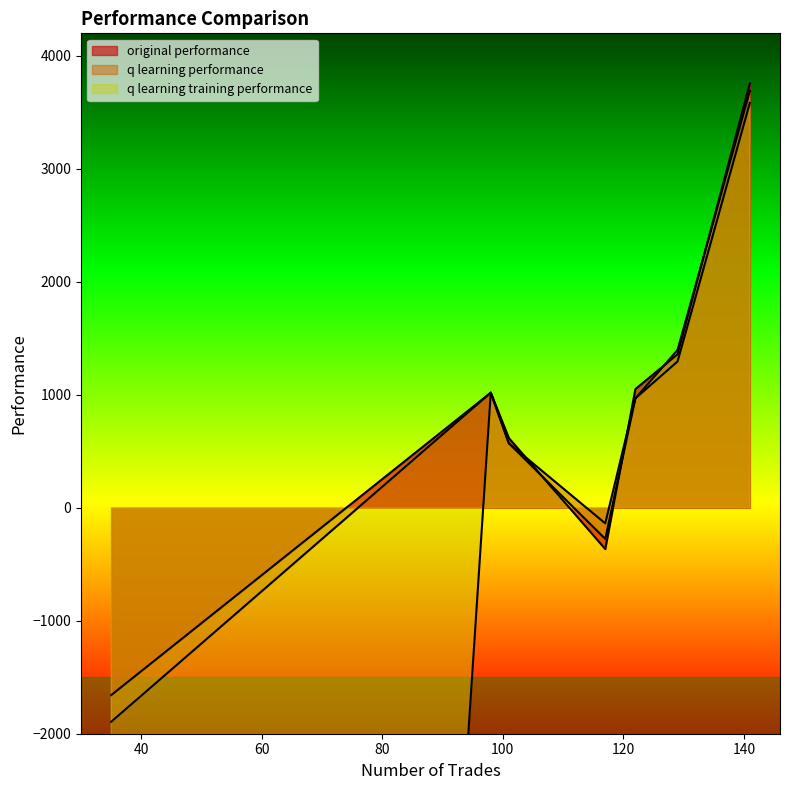

At how many categories does at least one series exceed -17201?

7